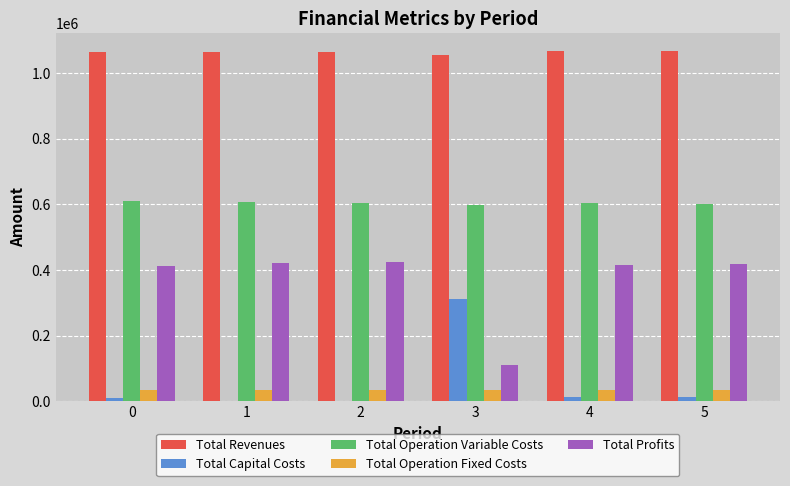

True or false: Total Operation Variable Costs has a value of 602076.0 at 5.

True